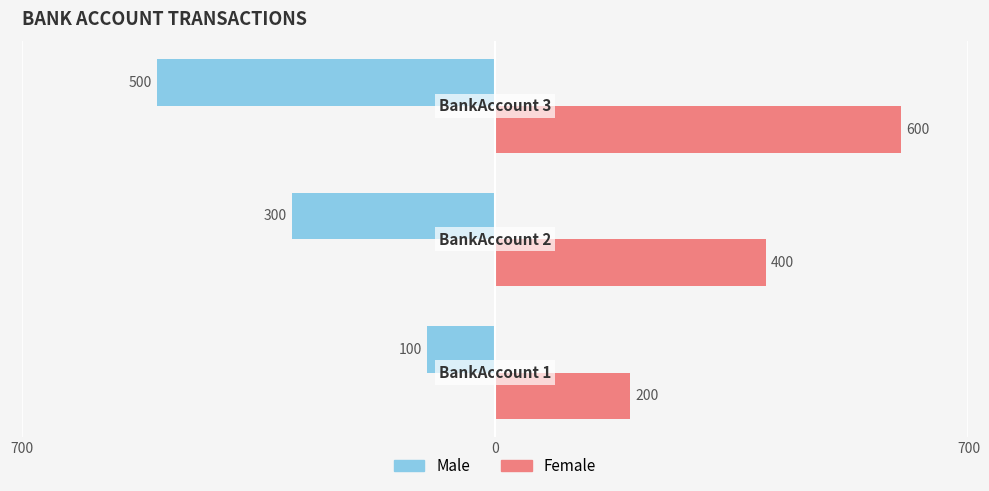

What are all the series names shown in the legend?

Male, Female